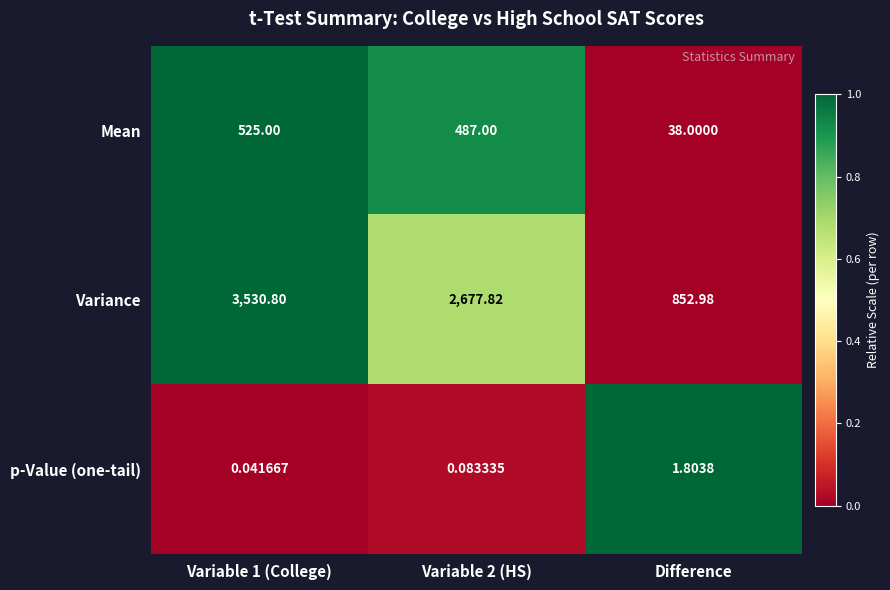

At which label does p-Value (one-tail) reach its peak?

Difference